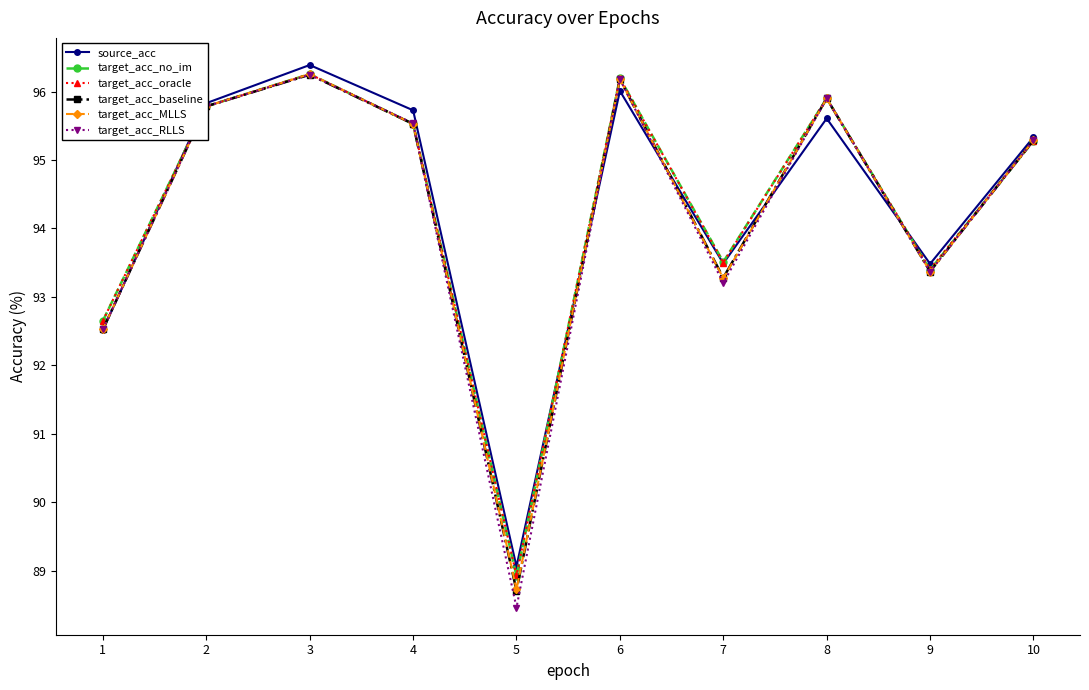

Is the value of target_acc_oracle at 7 greater than the value of source_acc at 8?

No